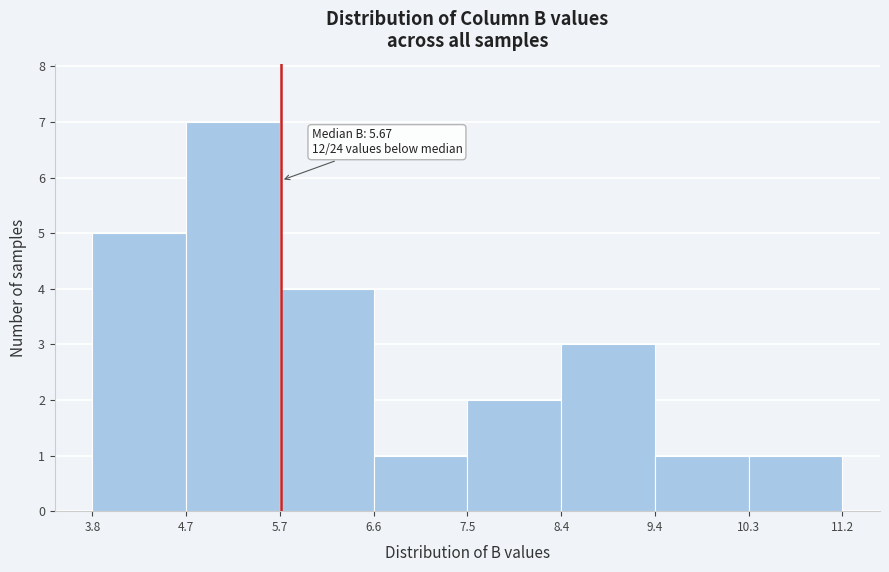

Over which range of the x-axis is the bar tallest?

4.7 to 5.7